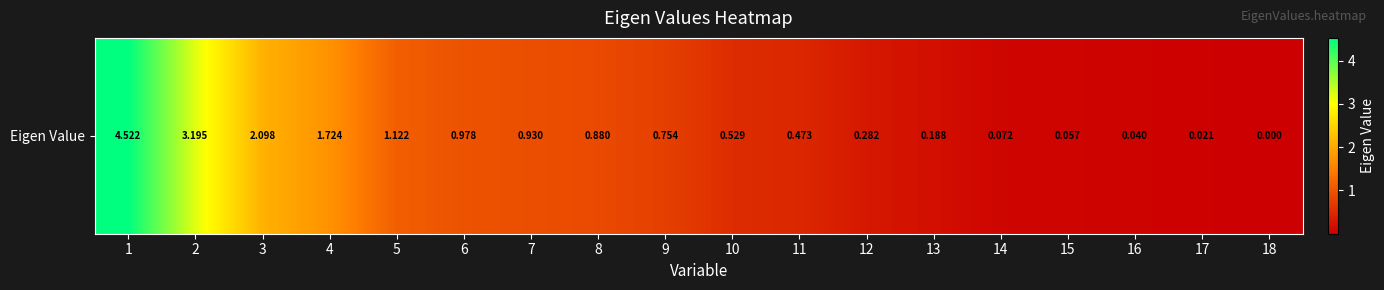

Rank the categories by value from lowest to highest.

18, 17, 16, 15, 14, 13, 12, 11, 10, 9, 8, 7, 6, 5, 4, 3, 2, 1